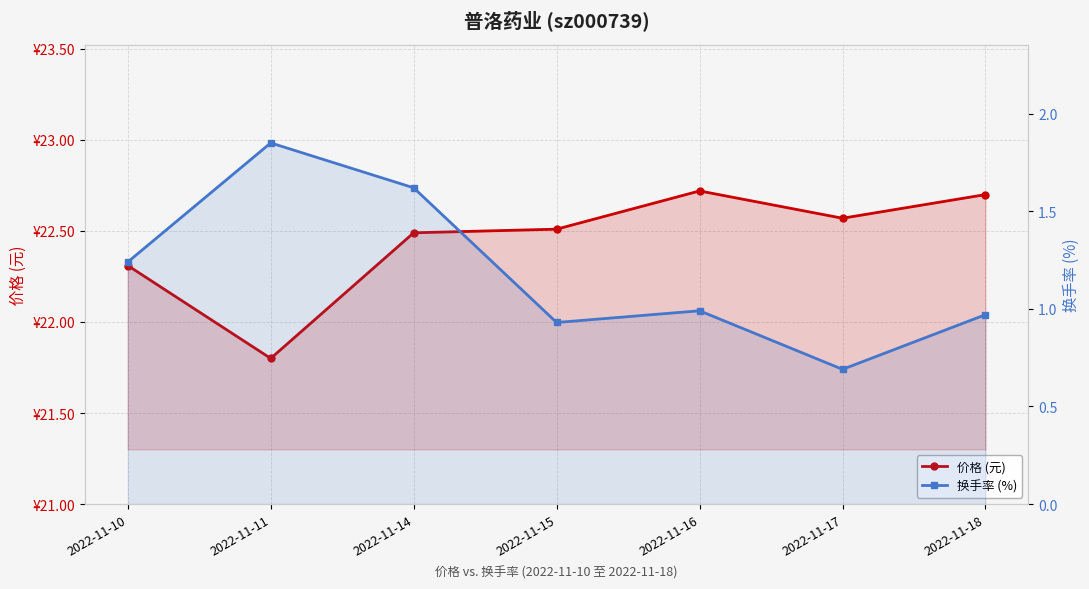

What are all the series names shown in the legend?

价格 (元), 换手率 (%)